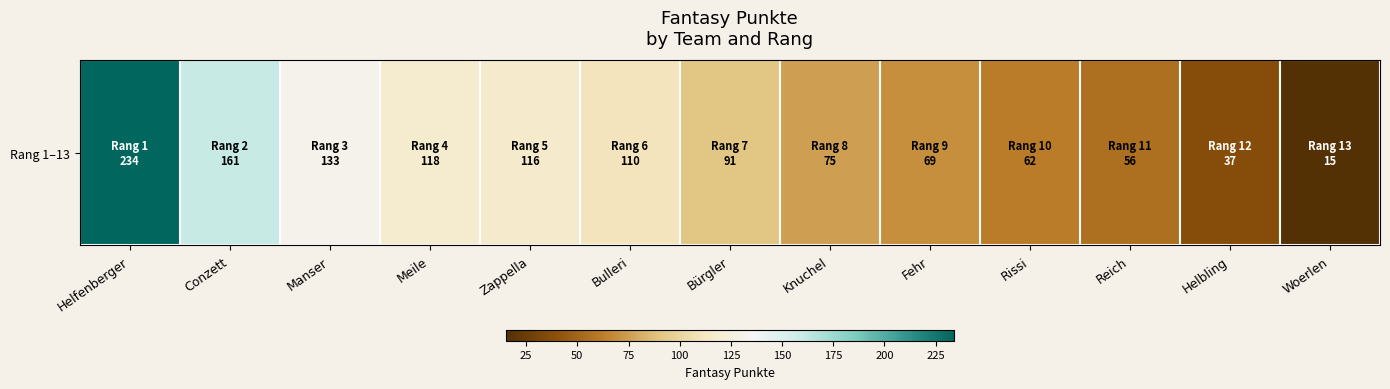

Which category has the lowest value across all series?

Woerlen